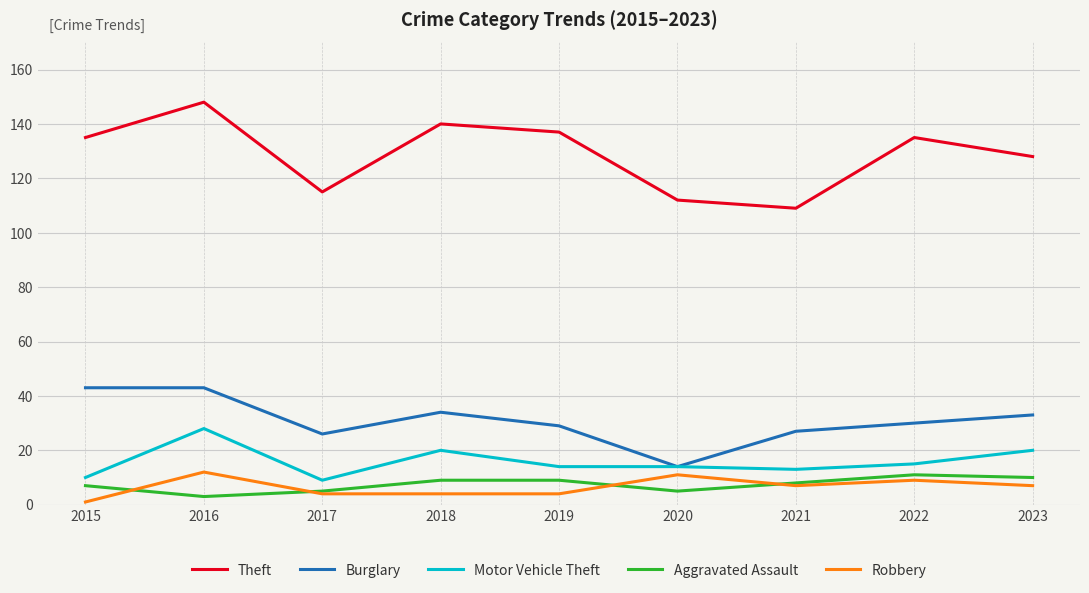

True or false: Theft and Burglary cross at least once.

False